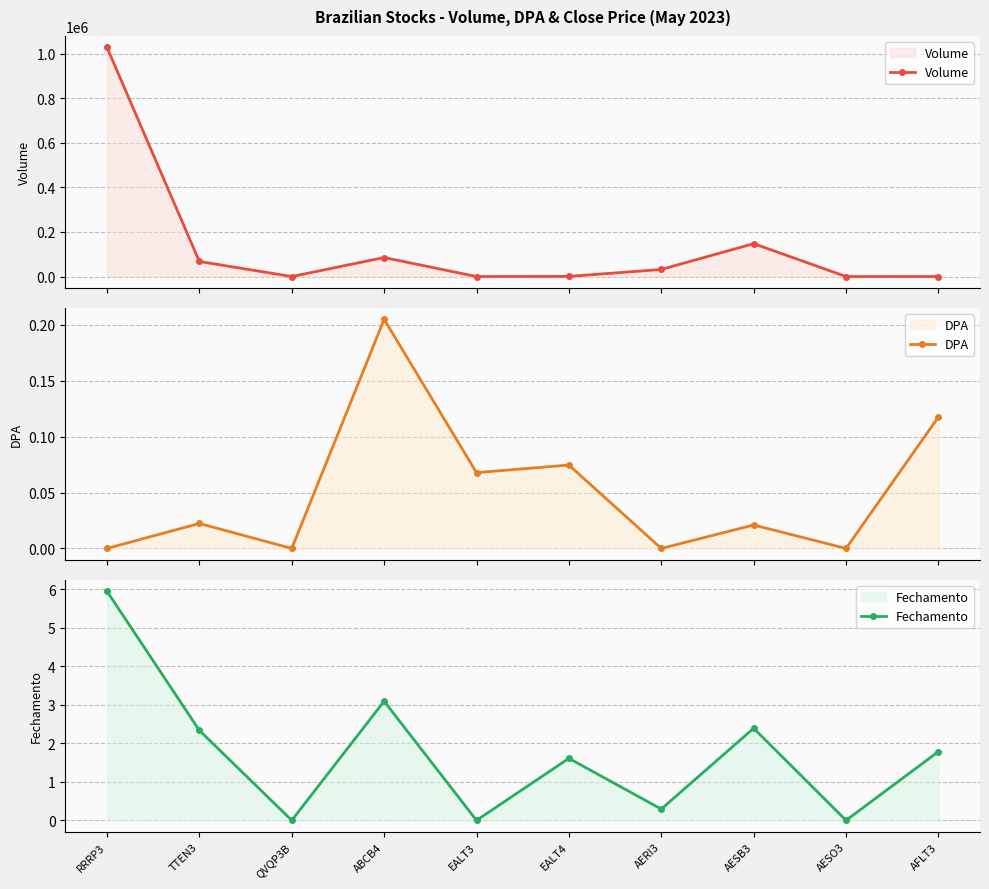

Where is Fechamento nearest to the value 2?

AFLT3